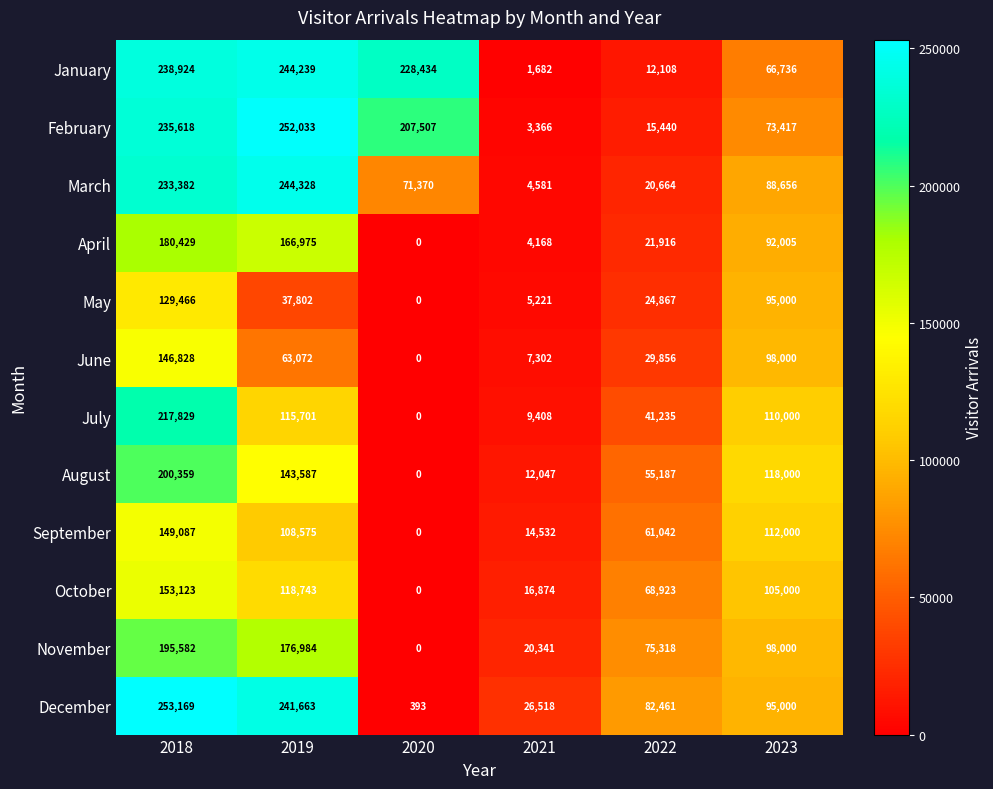

True or false: December has a value of 253169 at 2018.

True